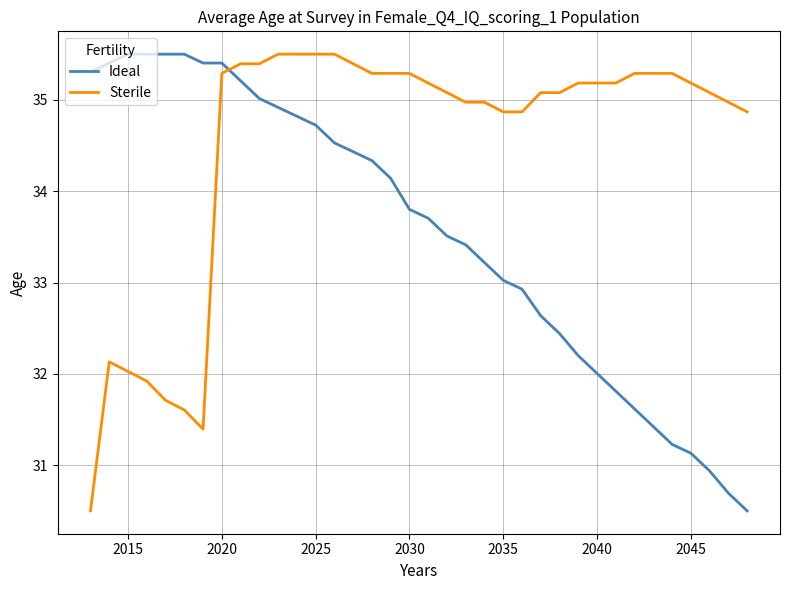

Rank the series by their average value, from lowest to highest.

Ideal, Sterile